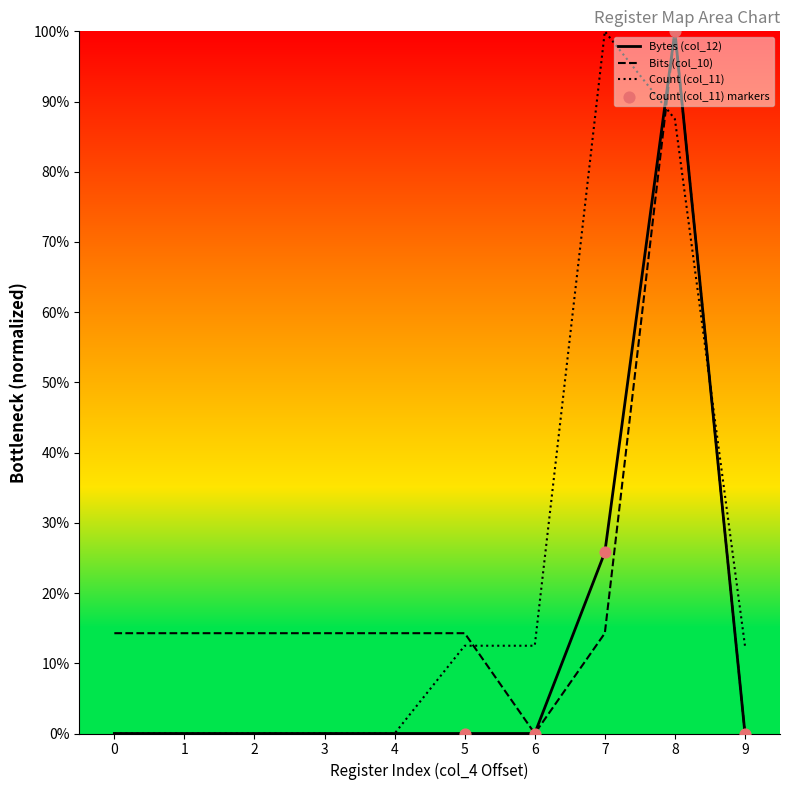

What are all the series names shown in the legend?

Bytes (col_12), Count (col_11), Bits (col_10)